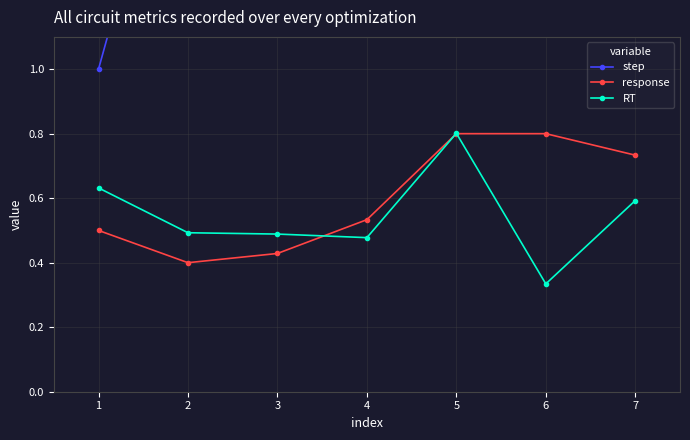

True or false: RT has more than 0 interior local peaks.

True